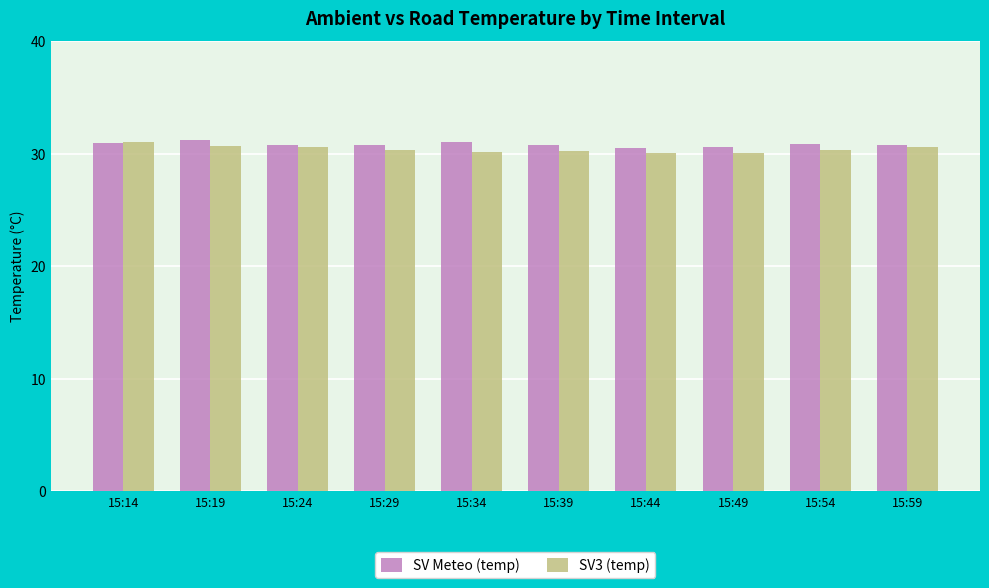

What is the sum of the SV Meteo (temp) values at 15:34 and 15:29?

61.8